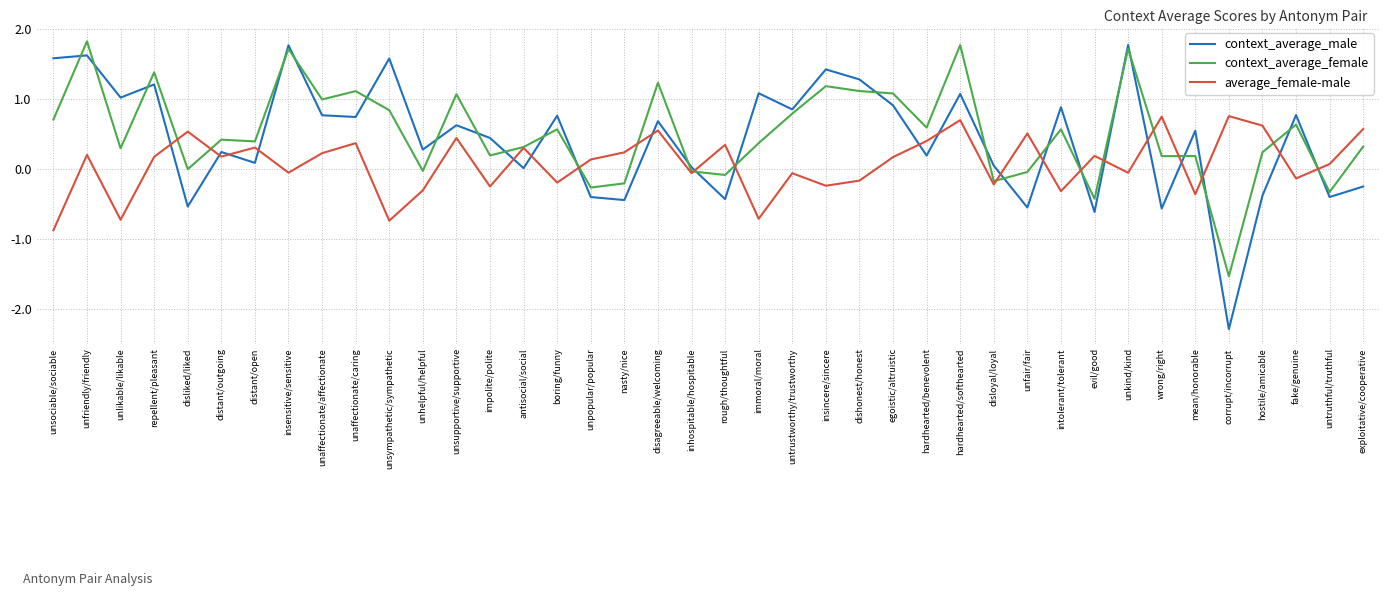

How many interior local valleys does the context_average_male series have?

15